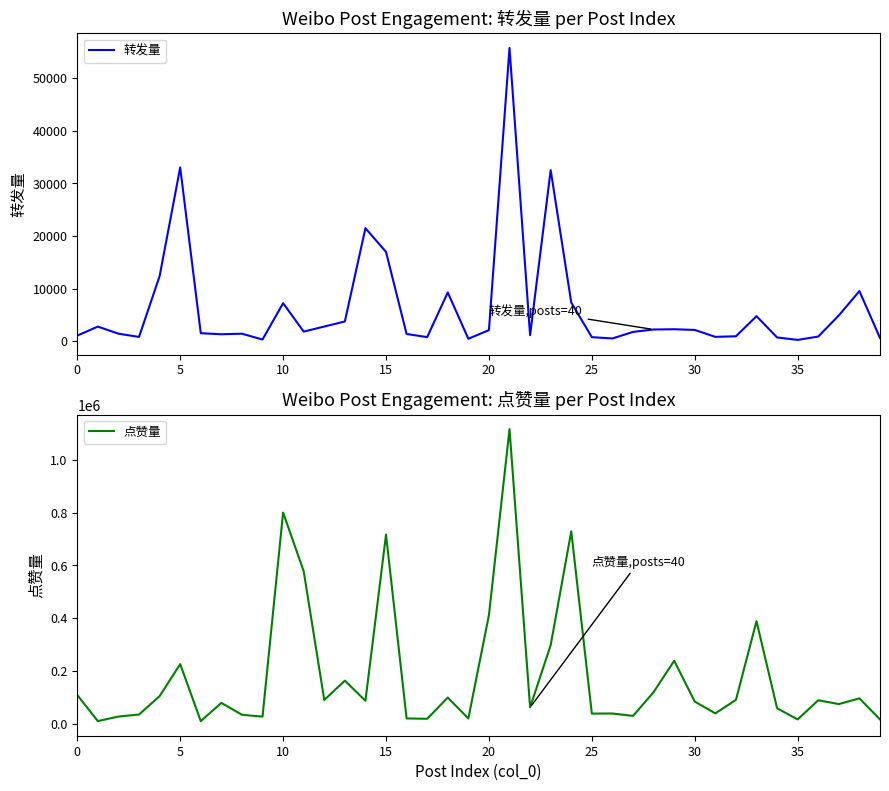

Is this an area chart (filled region under the line)?

No